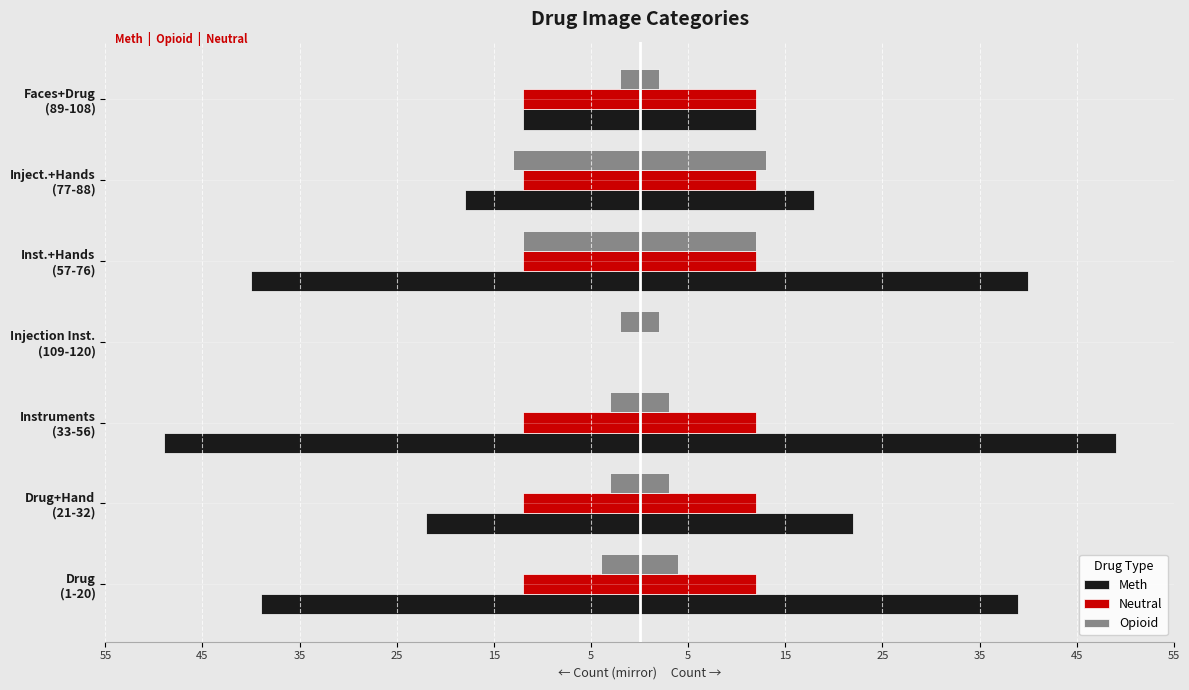

What is the minimum value shown in the chart?

-49